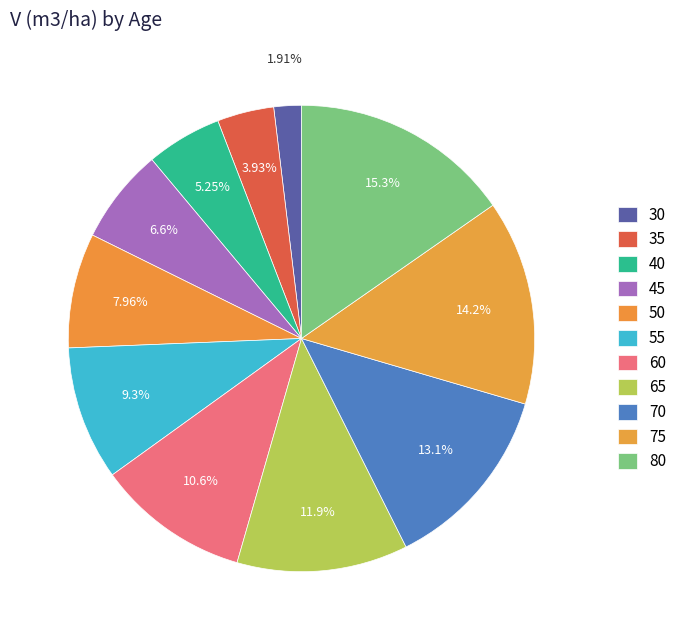

Count the number of slices in the pie.

11